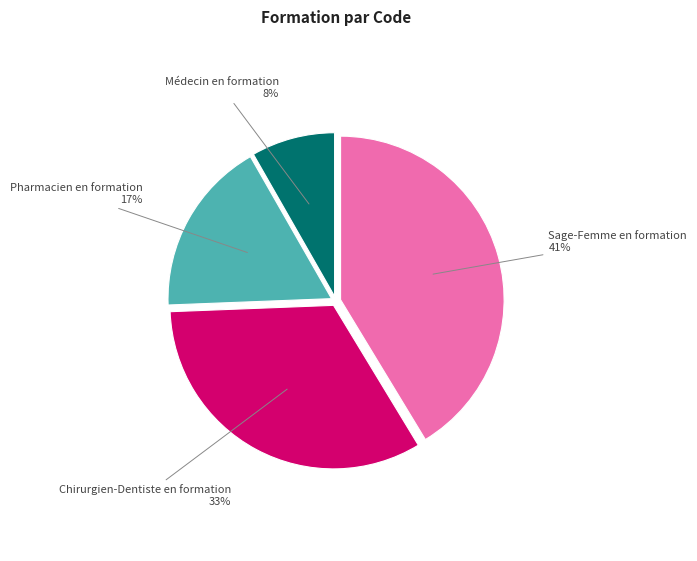

Count the number of slices in the pie.

4